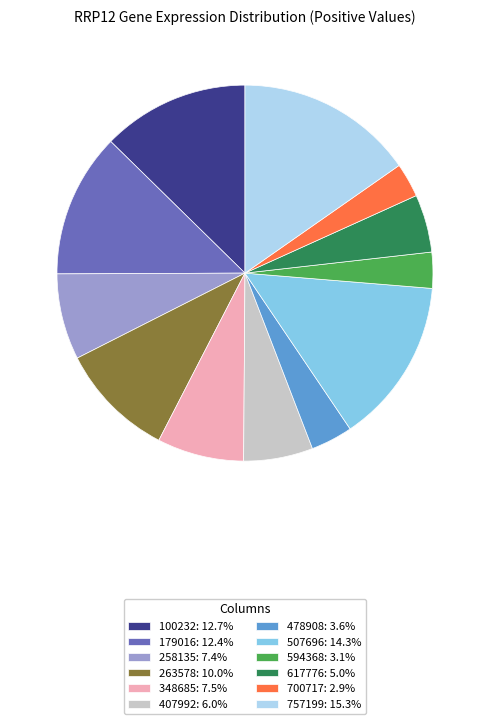

To the nearest percent, what is the average slice percentage?

8%